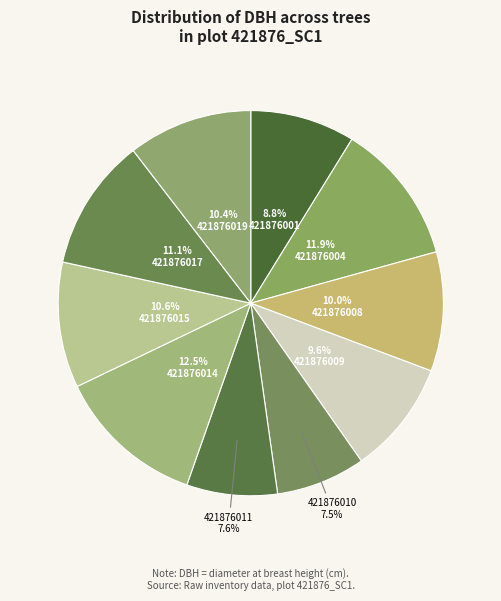

How many segments does this pie chart have?

10